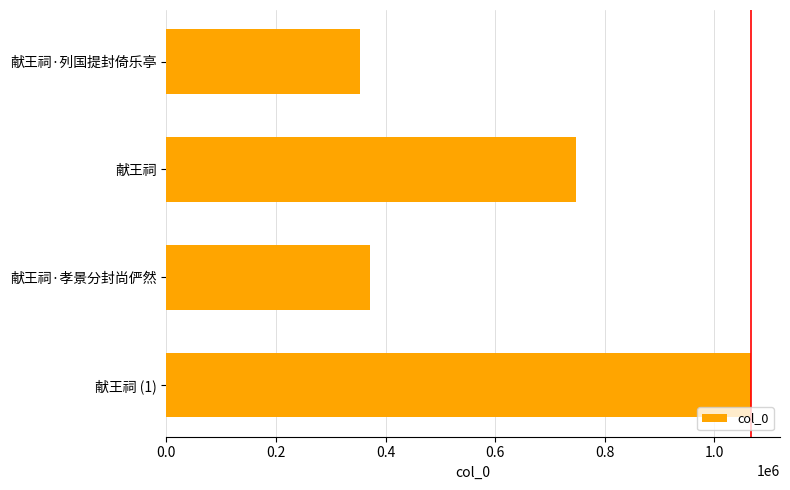

Reading top to bottom, what are all the values shown in this chart?

献王祠·列国提封倚乐亭=353716	献王祠=747649	献王祠·孝景分封尚俨然=372331	献王祠 (1)=1066163